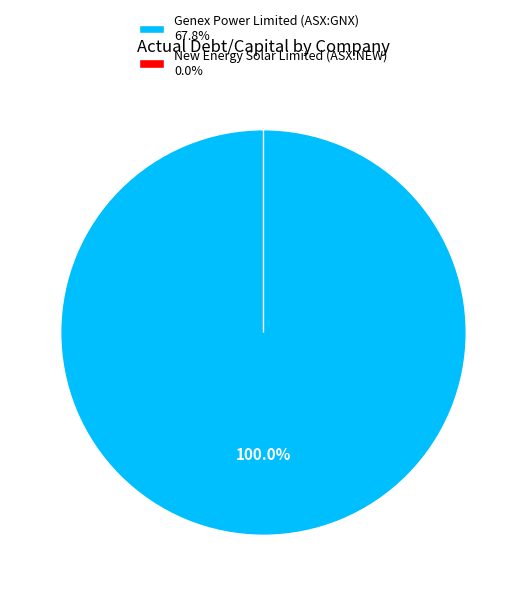

To the nearest percent, what is the average slice percentage?

50%